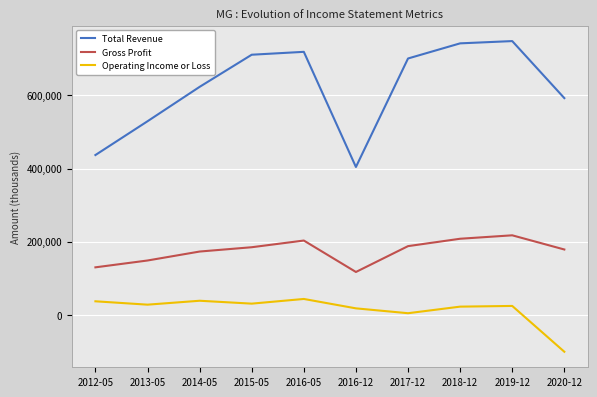

What is the difference between the Total Revenue values at 2012-05 and 2013-05?

92400